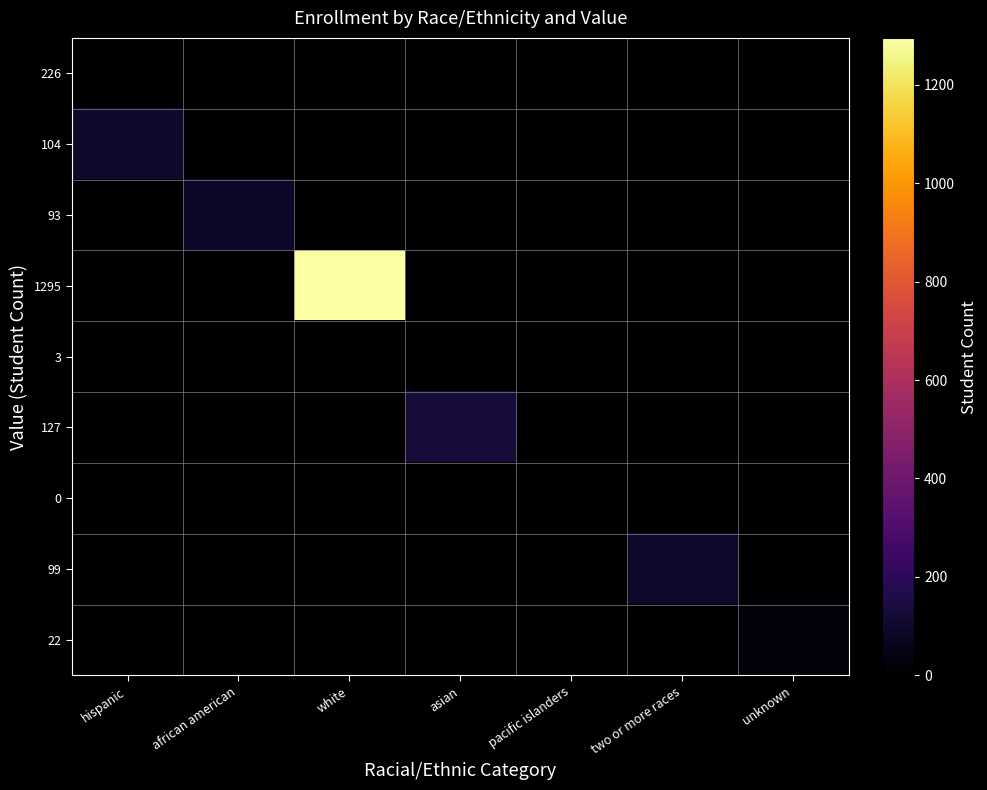

Reading left to right, extract all data points from this chart.

226: hispanic=0.0	african american=0.0	white=0.0	asian=0.0	pacific islanders=0.0	two or more races=0.0	unknown=0.0
104: hispanic=104.0	african american=0.0	white=0.0	asian=0.0	pacific islanders=0.0	two or more races=0.0	unknown=0.0
93: hispanic=0.0	african american=93.0	white=0.0	asian=0.0	pacific islanders=0.0	two or more races=0.0	unknown=0.0
1295: hispanic=0.0	african american=0.0	white=1295.0	asian=0.0	pacific islanders=0.0	two or more races=0.0	unknown=0.0
3: hispanic=0.0	african american=0.0	white=0.0	asian=0.0	pacific islanders=0.0	two or more races=0.0	unknown=0.0
127: hispanic=0.0	african american=0.0	white=0.0	asian=127.0	pacific islanders=0.0	two or more races=0.0	unknown=0.0
0: hispanic=0.0	african american=0.0	white=0.0	asian=0.0	pacific islanders=0.5	two or more races=0.0	unknown=0.0
99: hispanic=0.0	african american=0.0	white=0.0	asian=0.0	pacific islanders=0.0	two or more races=99.0	unknown=0.0
22: hispanic=0.0	african american=0.0	white=0.0	asian=0.0	pacific islanders=0.0	two or more races=0.0	unknown=22.0